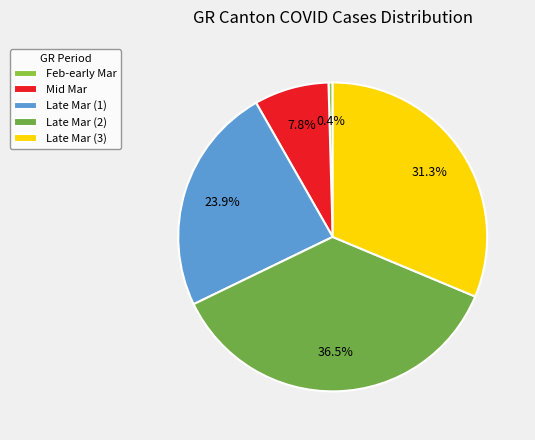

How many slices are in this pie chart?

5